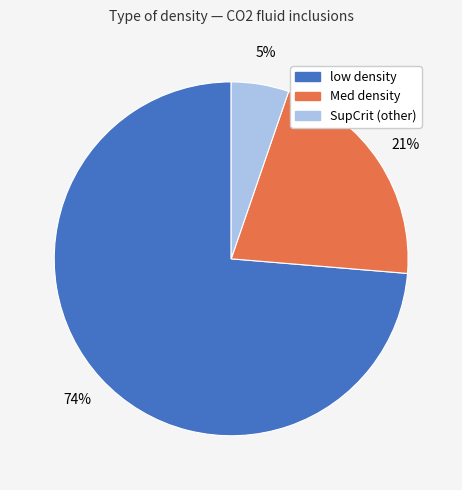

The low density slice represents 74% of the pie. True or false?

True